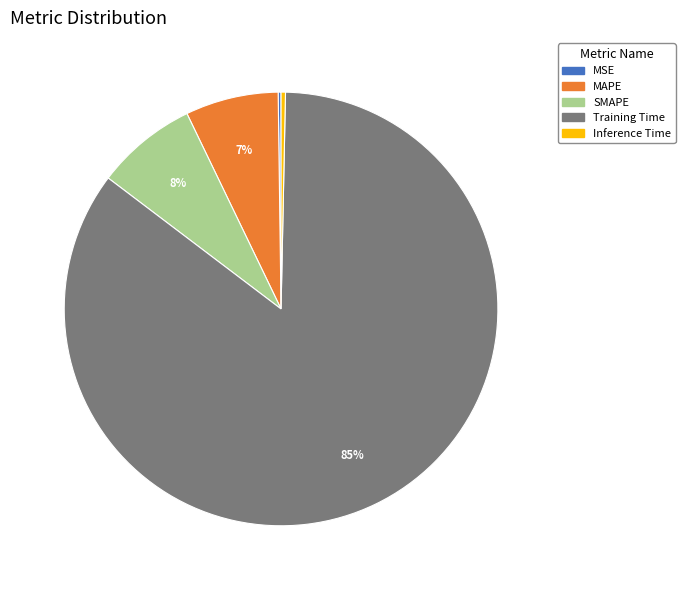

Is it true that Inference Time is 0% of the pie?

True